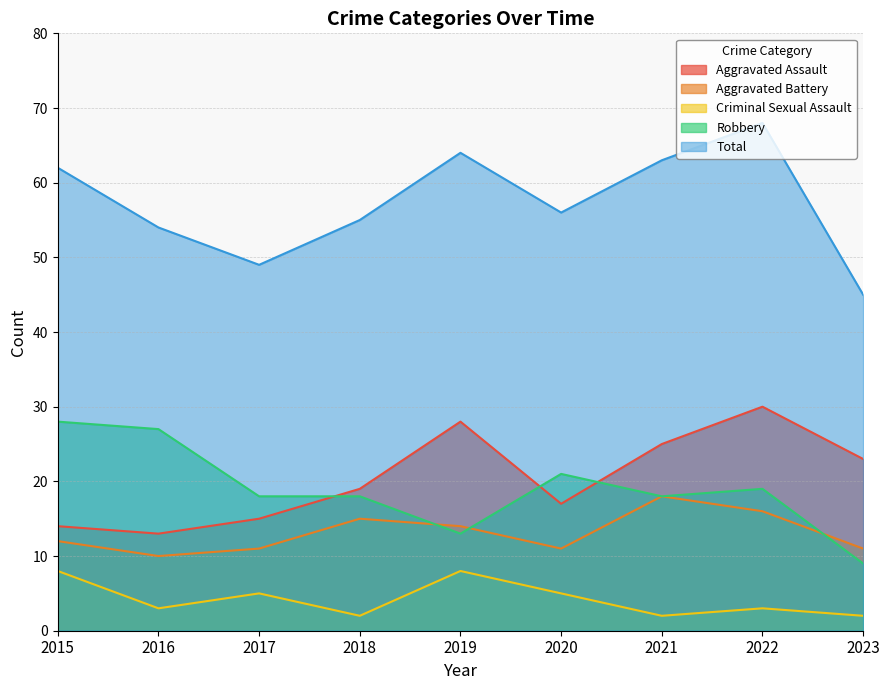

Rank the categories by Aggravated Assault value from highest to lowest.

2022, 2019, 2021, 2023, 2018, 2020, 2017, 2015, 2016